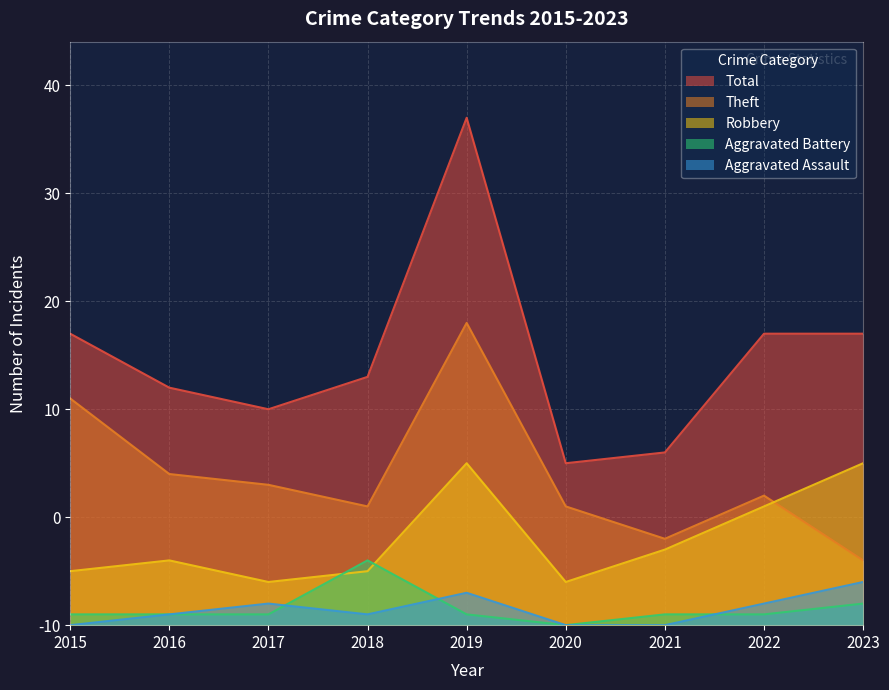

At 2016, list the series in order from largest to smallest.

Total, Theft, Robbery, Aggravated Assault, Aggravated Battery